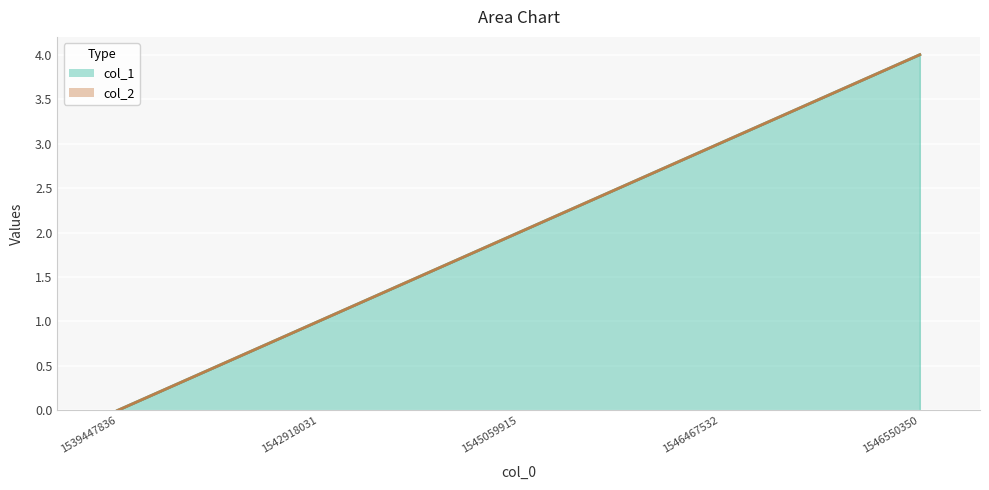

What is the sum of the col_2 line values at 1539447836 and 1542918031?

1